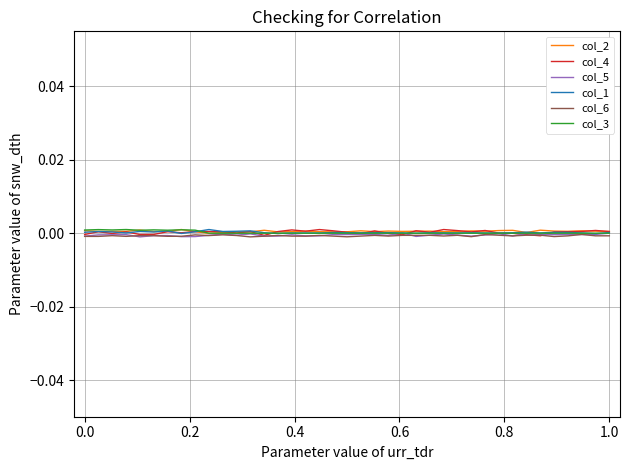

How many lines are shown in the chart?

6